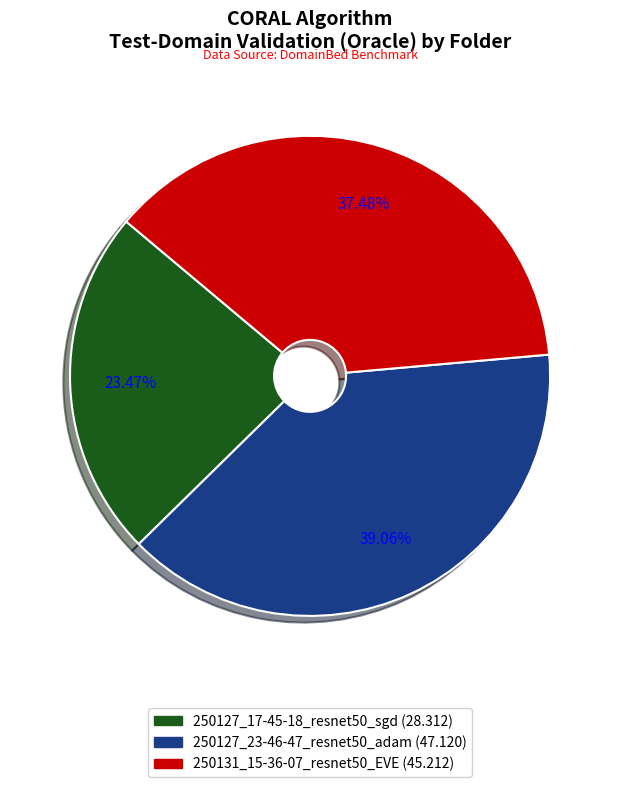

To the nearest percent, what is the difference between the largest and smallest slice percentages?

16%